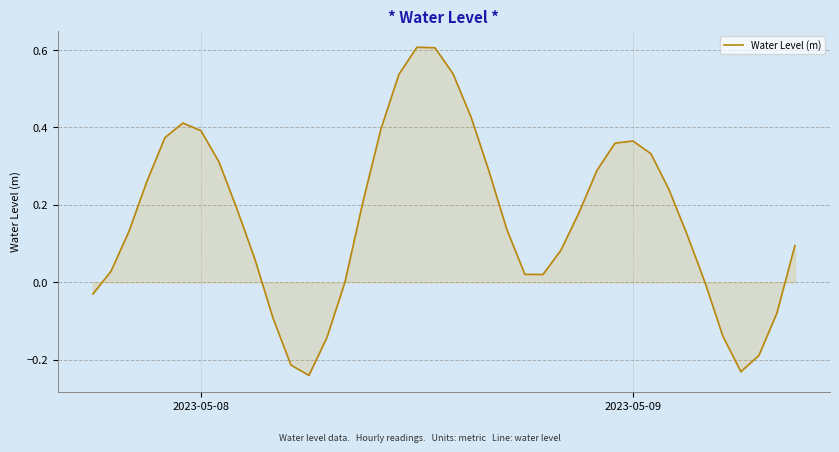

Reading left to right, extract all data points from this chart.

-0.0	0.0	0.1	0.3	0.4	0.4	0.4	0.3	0.2	0.1	-0.1	-0.2	-0.2	-0.1	0.0	0.2	0.4	0.5	0.6	0.6	0.5	0.4	0.3	0.1	0.0	0.0	0.1	0.2	0.3	0.4	0.4	0.3	0.2	0.1	0.0	-0.1	-0.2	-0.2	-0.1	0.1